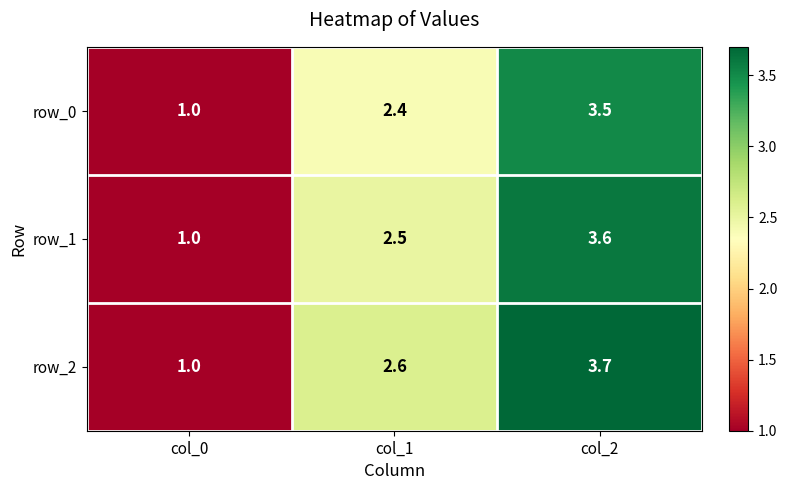

What is the average value of the row_1 series?

2.4